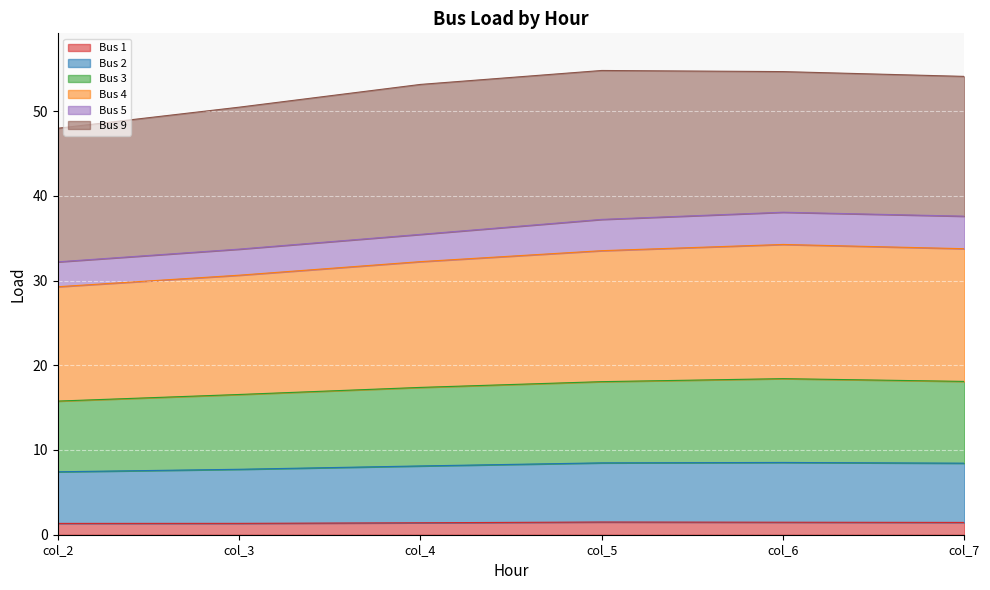

What is the minimum value for Bus 1?

1.3